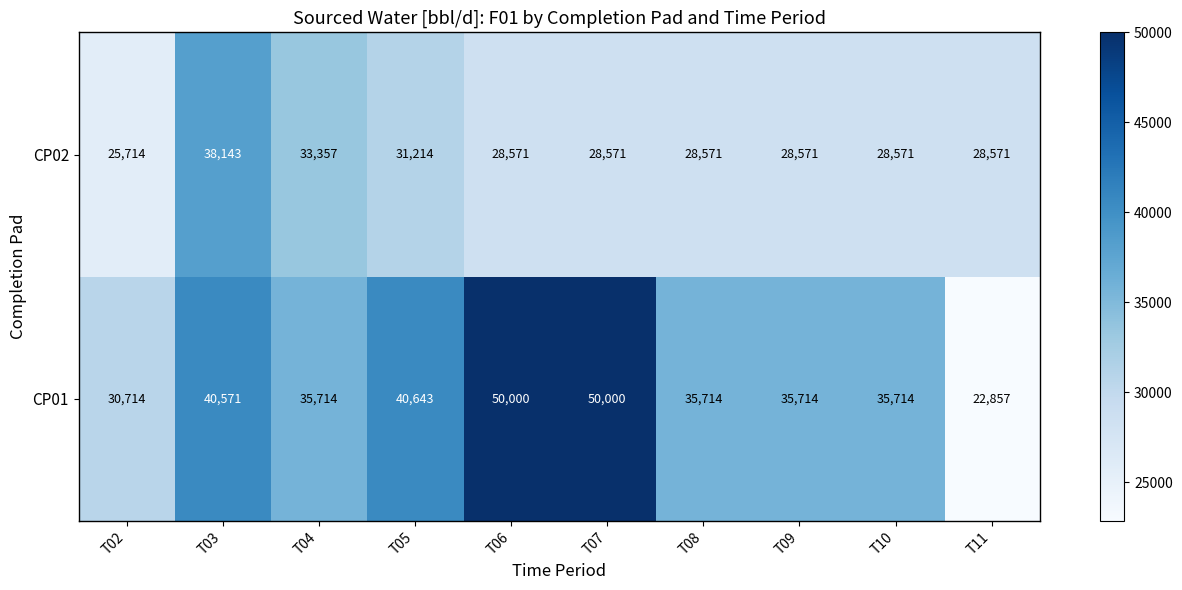

Count the number of data series in this chart.

2